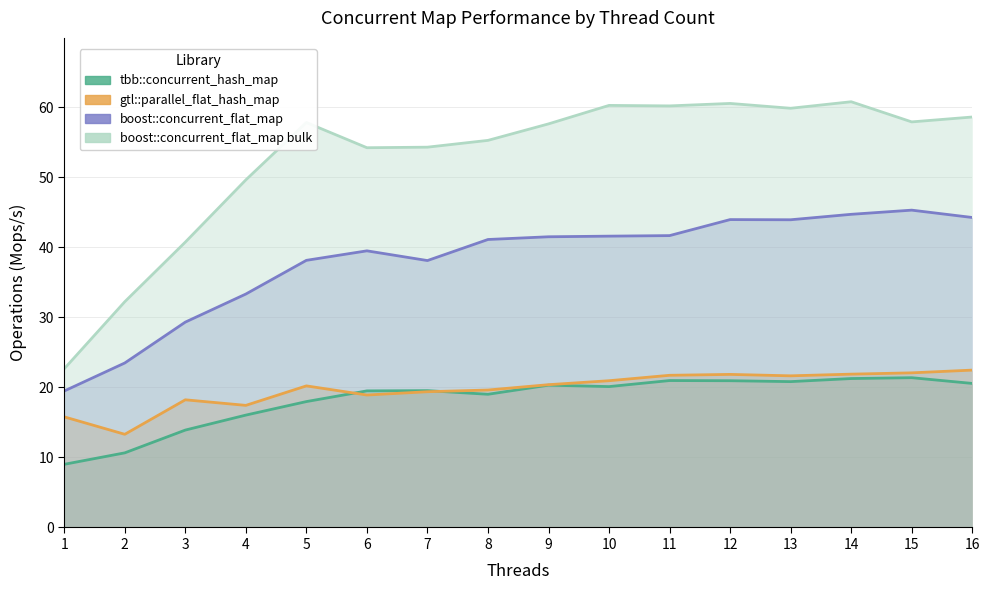

At which label does boost::concurrent_flat_map reach its peak?

15